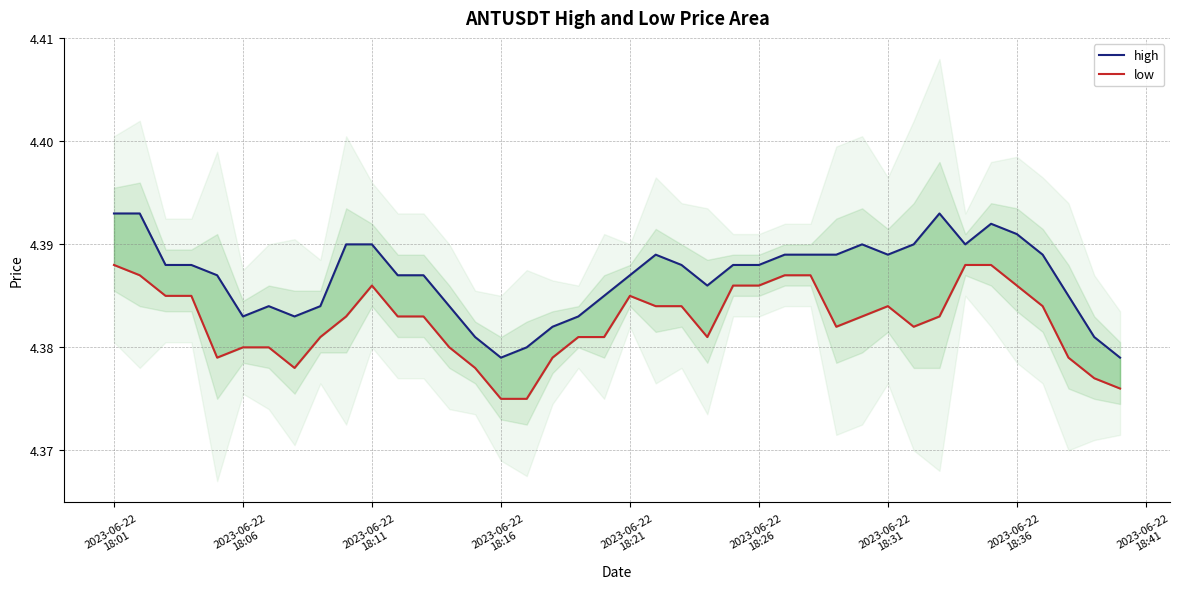

At which category does the chart reach its peak across all series?

2023-06-22
18:01